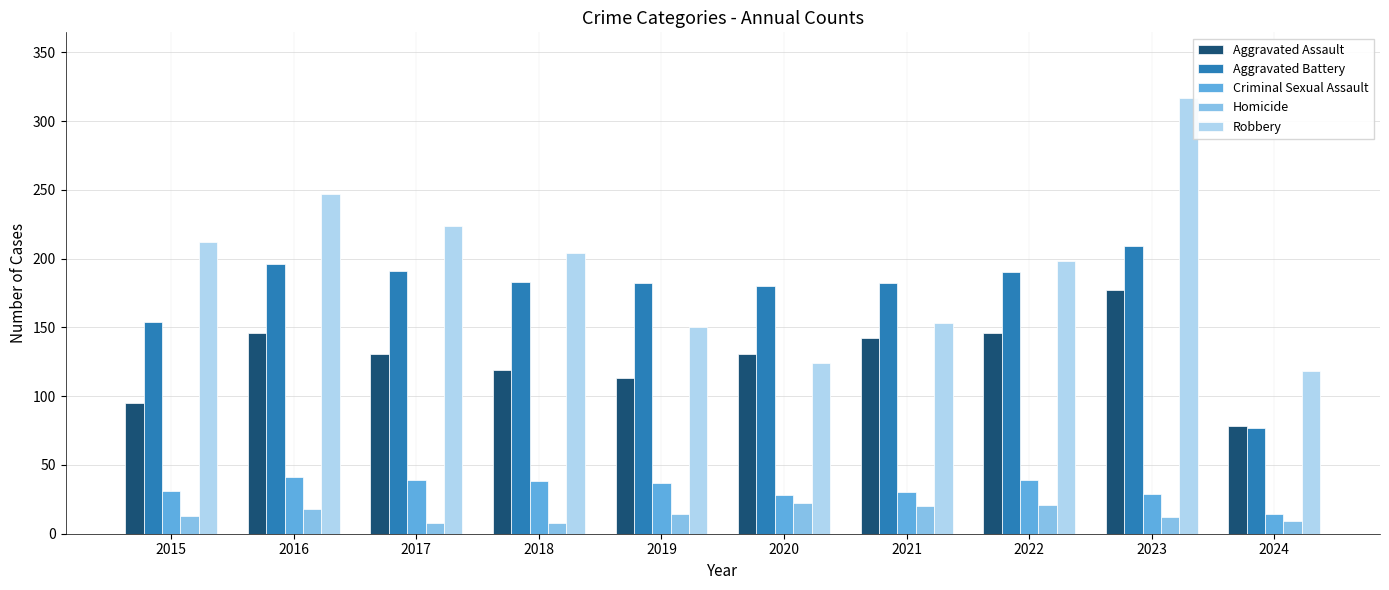

What is the value of the Robbery bar at the 8th from the left?

198